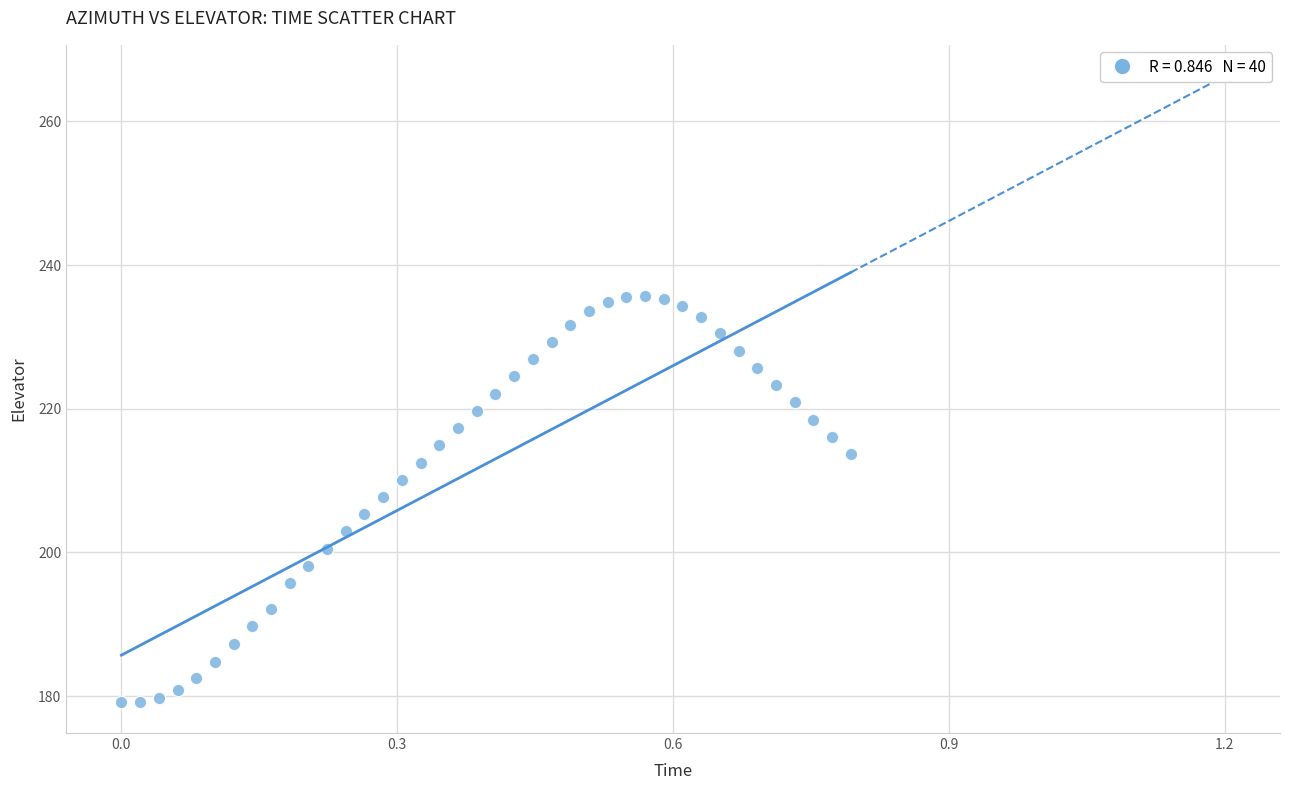

What is the range of X values (max minus min)?

0.8